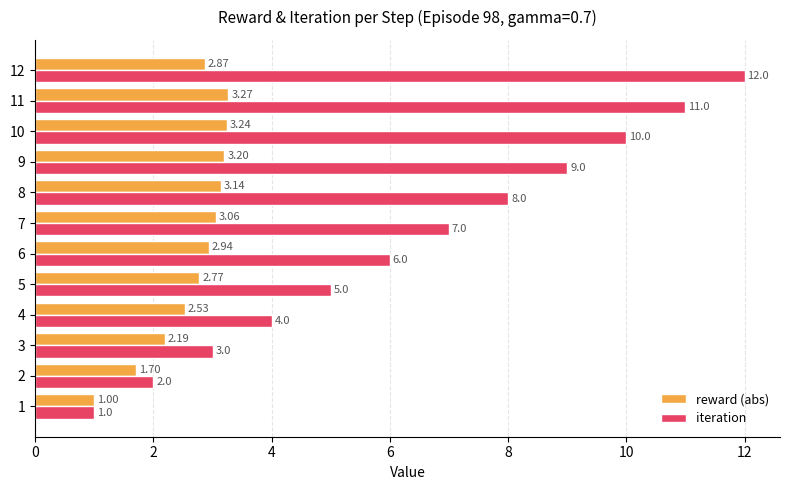

How many data points does each series have?

12